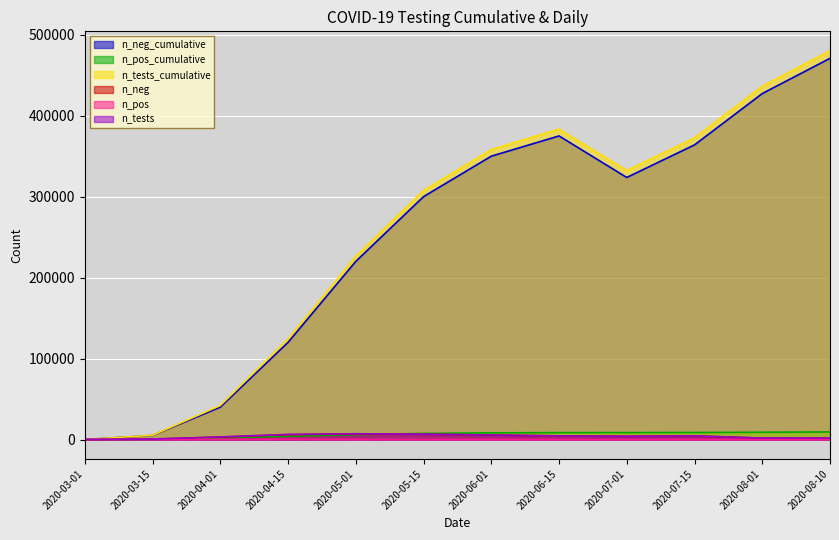

At which category does n_neg reach its first local peak?

2020-05-01